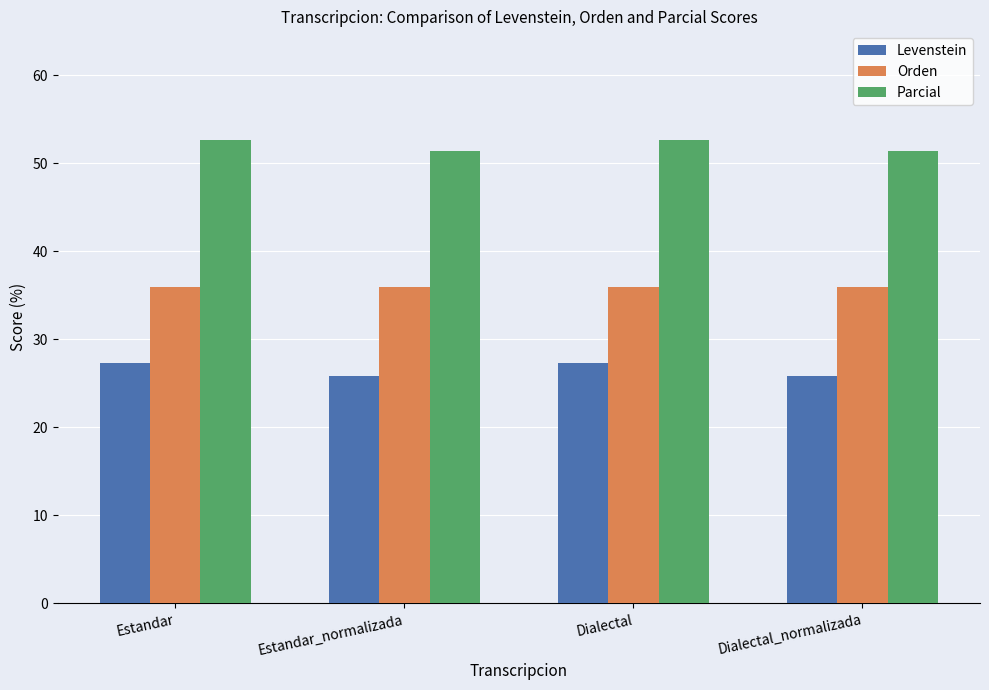

What is the label of the 3rd bar from the right?

Estandar_normalizada